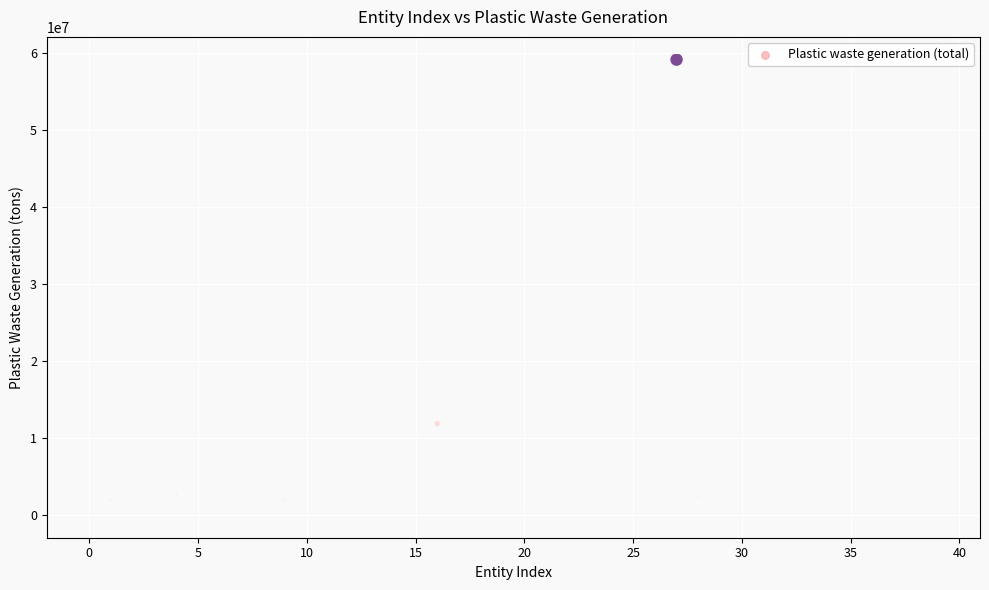

What Y value in the scatter plot is closest to 29541122?

11852055